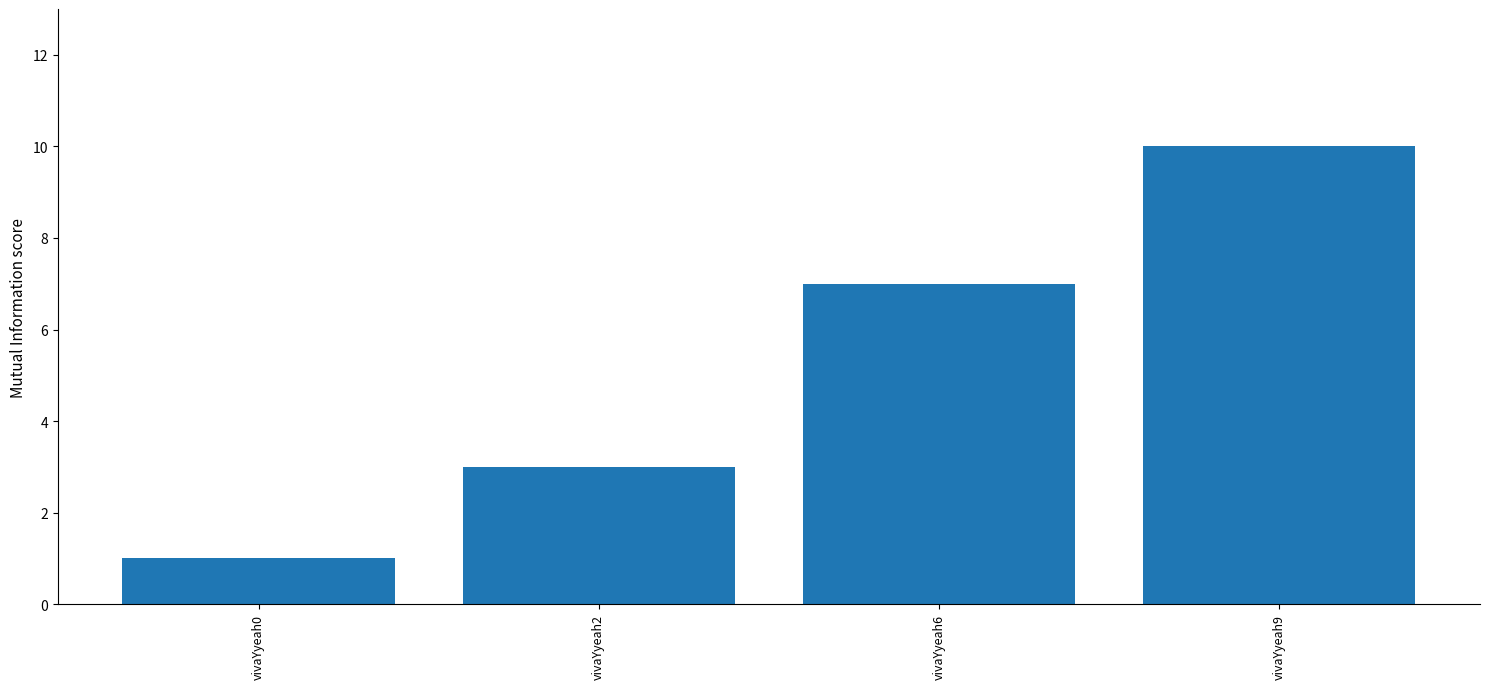

What is the difference between the maximum and minimum values?

9